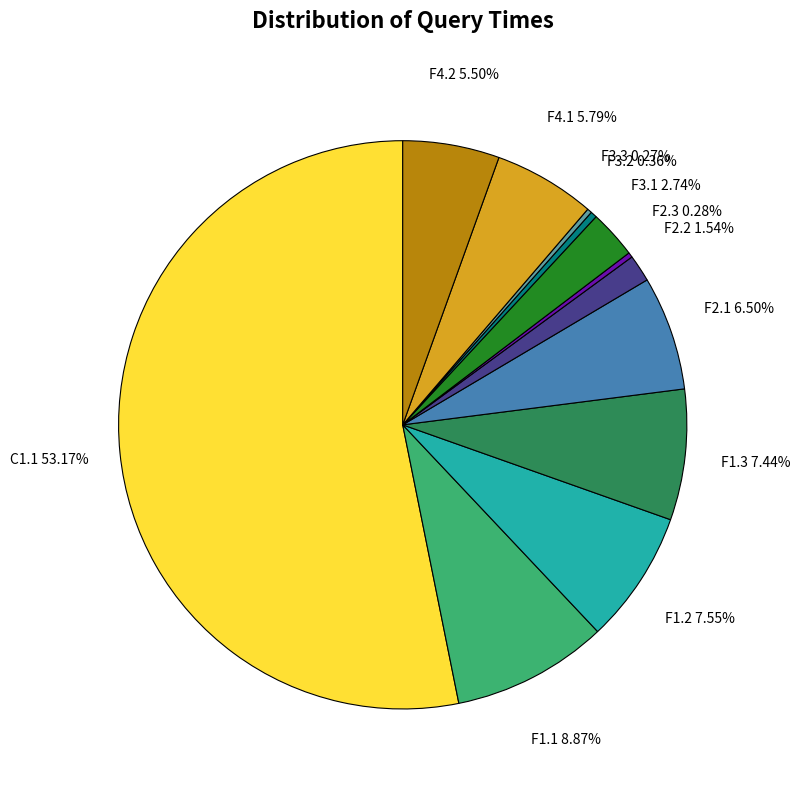

Is the sum of F2.3 and F2.2 greater than half?

No